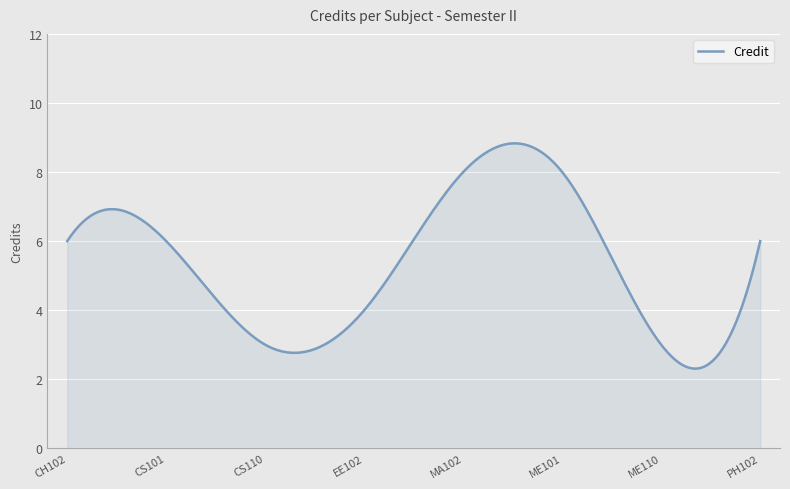

What is the difference between the maximum and minimum values?

6.5